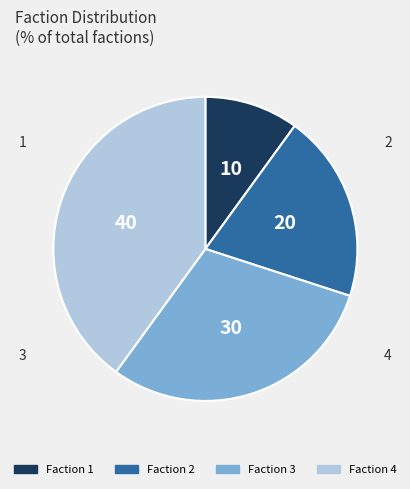

To the nearest percent, what is the average slice percentage?

25%